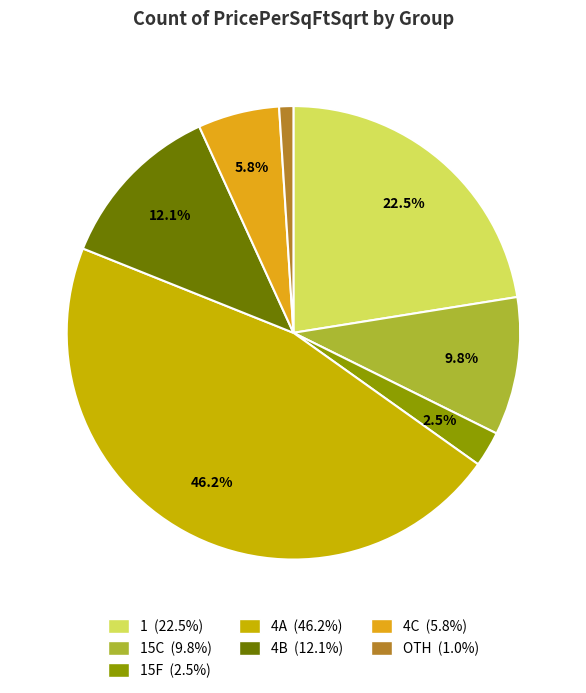

How many segments does this pie chart have?

7